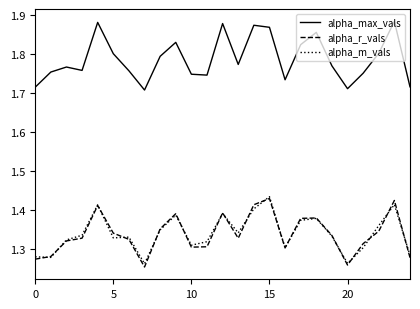

True or false: alpha_m_vals and alpha_max_vals cross at least once.

False